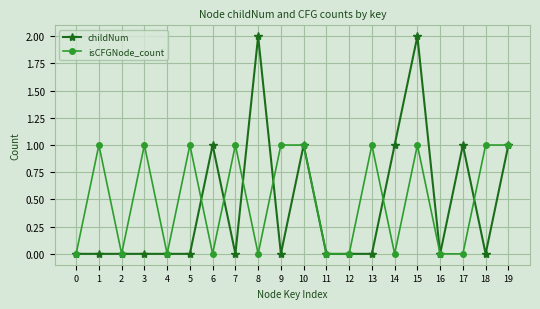

What is the difference between the maximum and minimum values in the isCFGNode_count series?

1